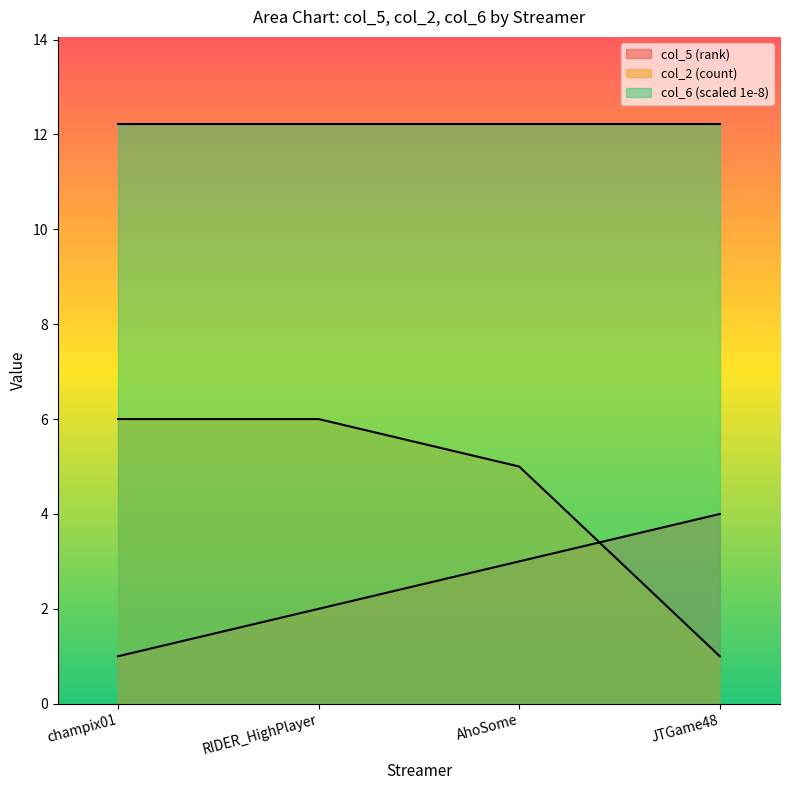

At how many categories does at least one series exceed 4?

4